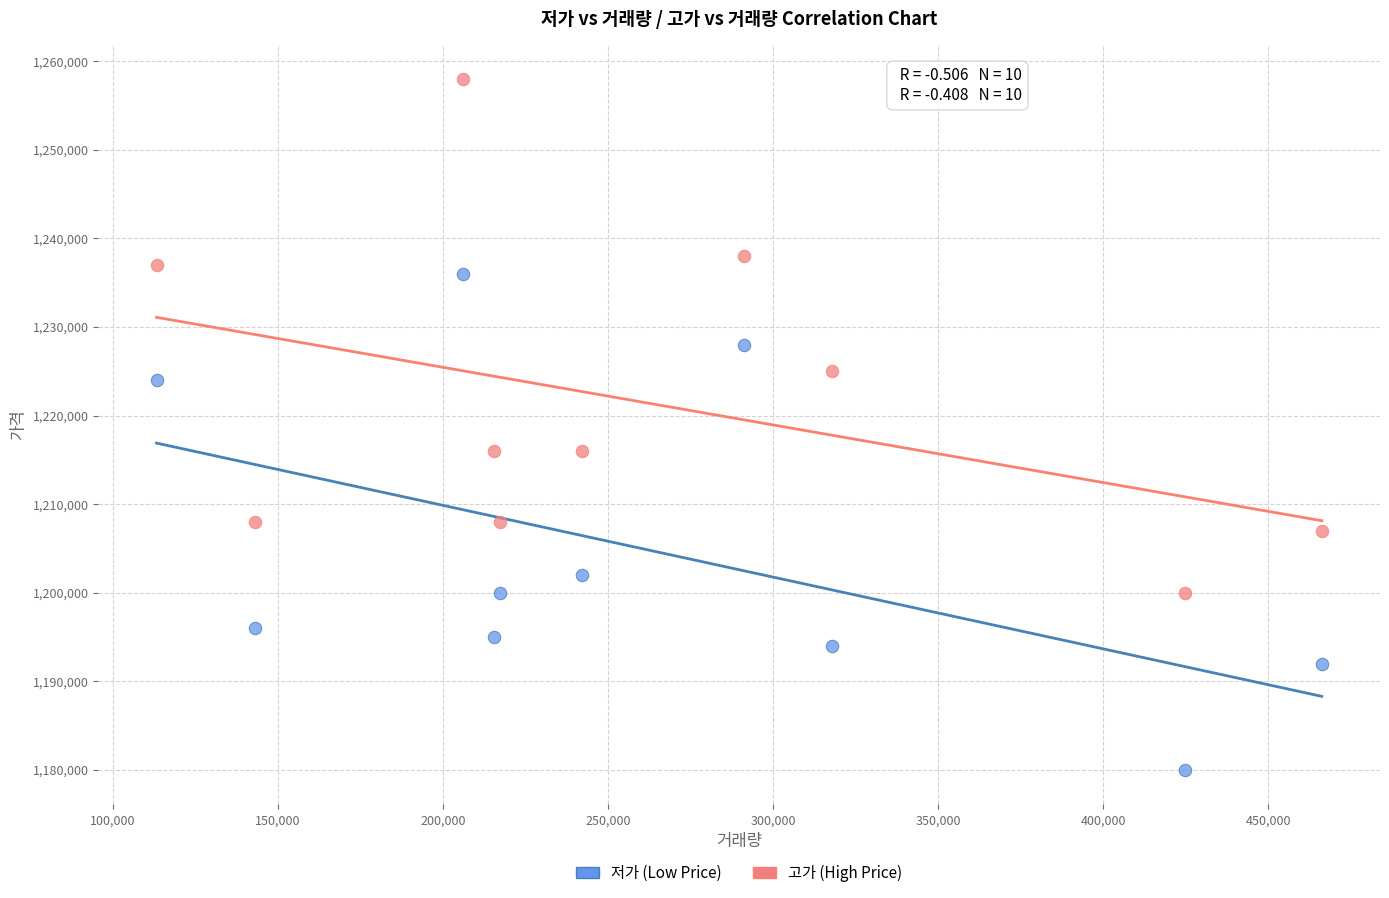

In the 고가 (High Price) series, what Y value is closest to 1229000?

1225000